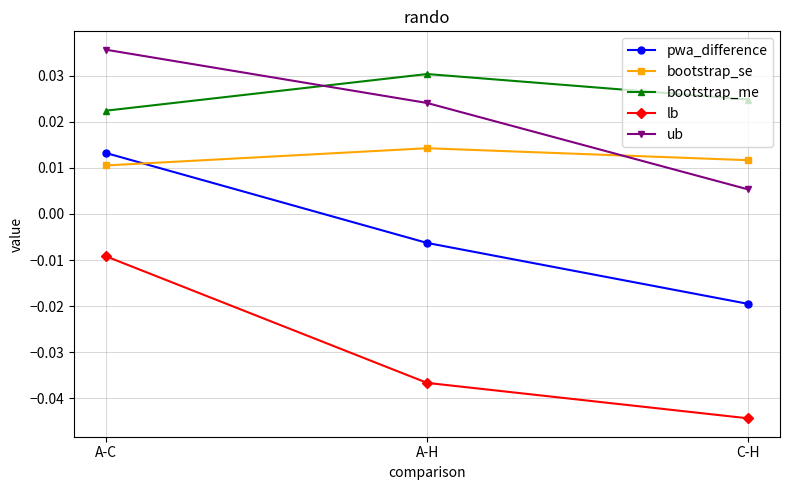

At which category is the sum across all series the highest?

A-C